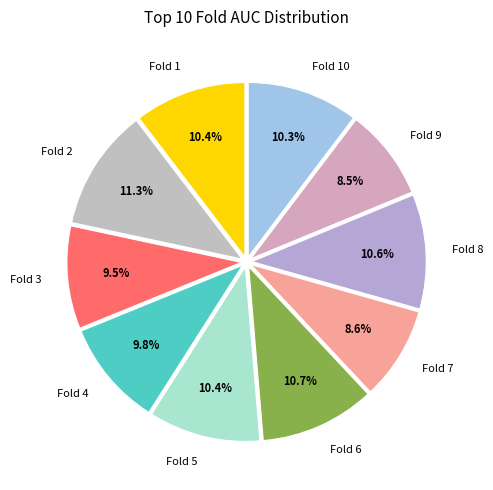

Count the number of slices in the pie.

10